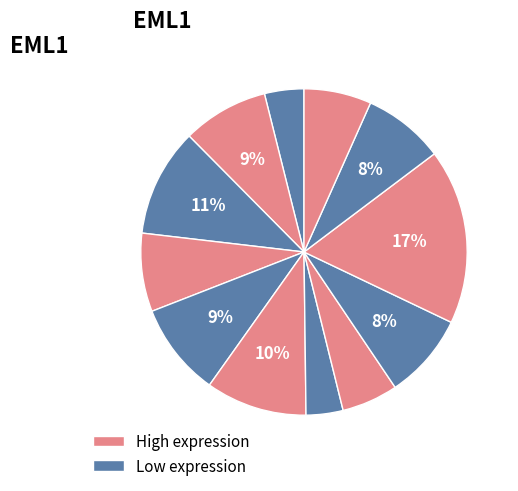

How many segments does this pie chart have?

12